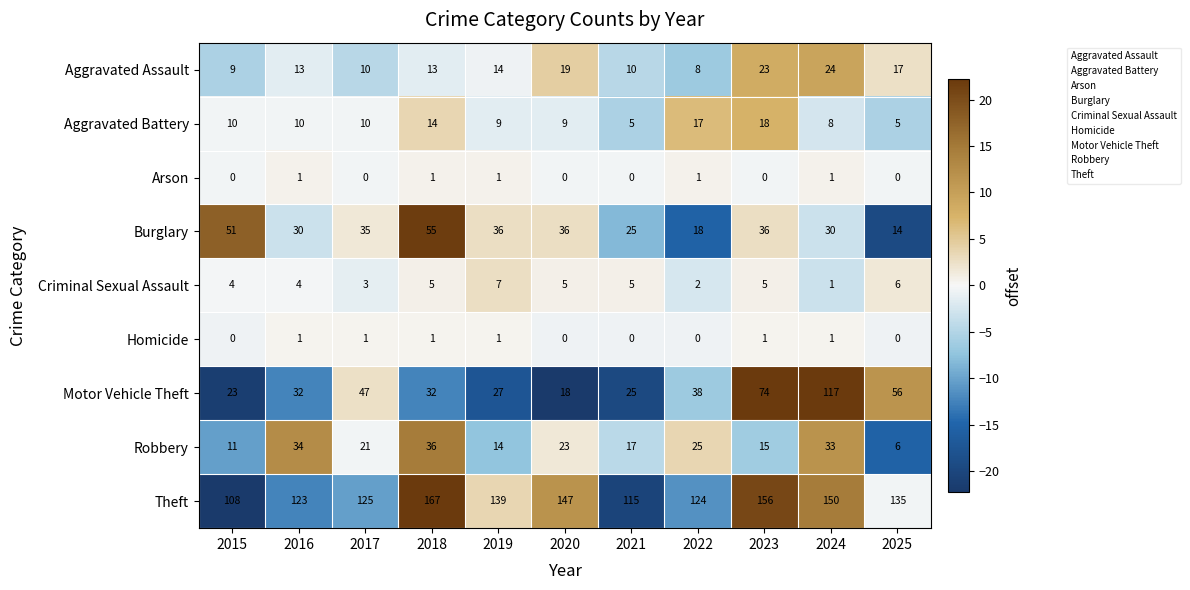

What is the spread (max minus min) of values at 2016?

122